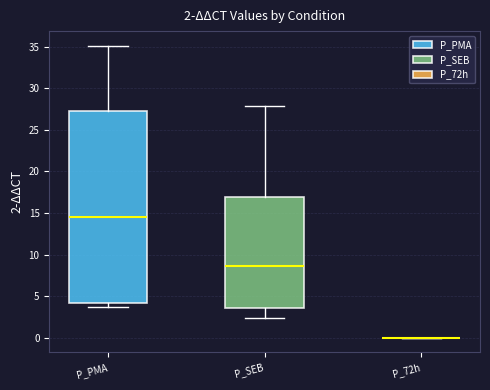

Comparing the boxes themselves (not the whiskers), which one is the tallest?

P_PMA